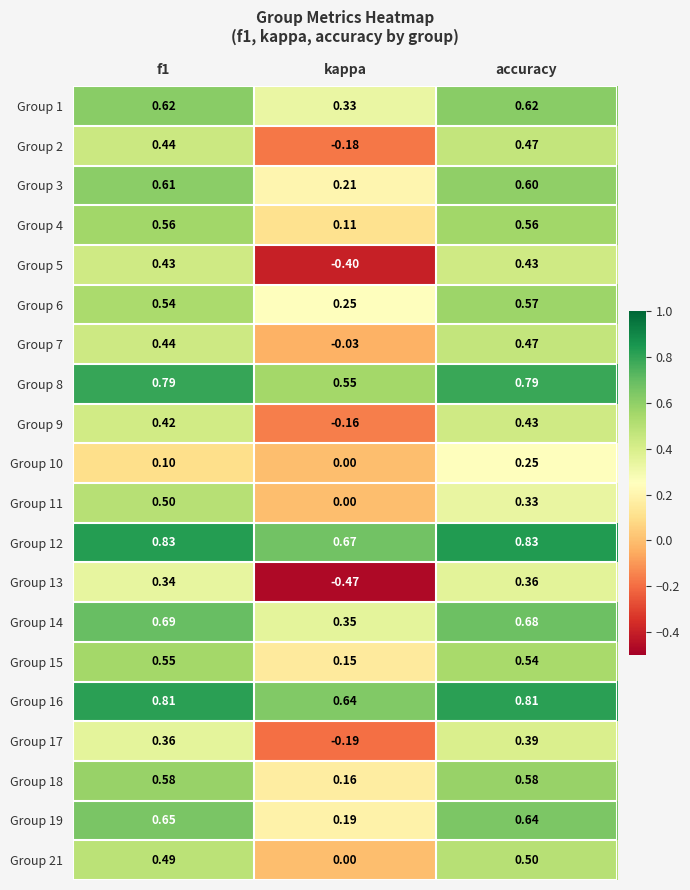

How many positive values does the Group 2 series have?

2